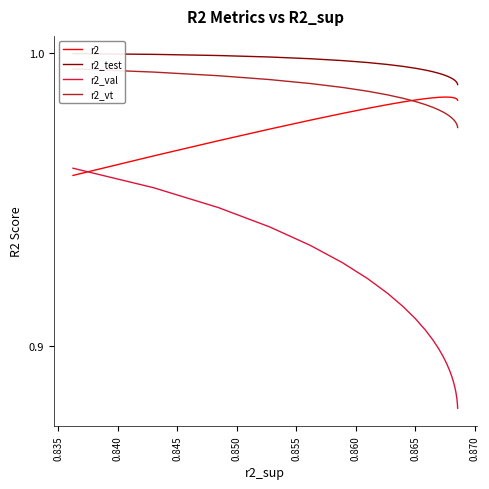

How many lines are shown in the chart?

4